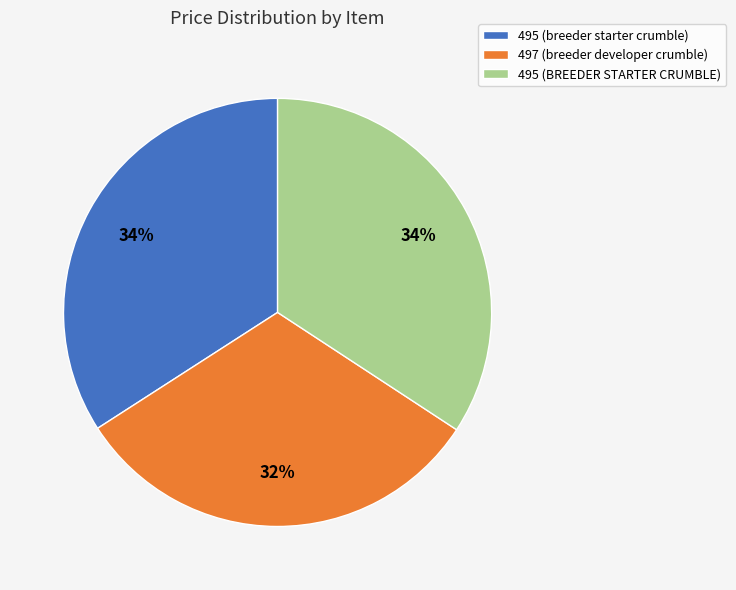

Between 497 (breeder developer crumble) and 495 (breeder starter crumble), which is larger?

495 (breeder starter crumble)